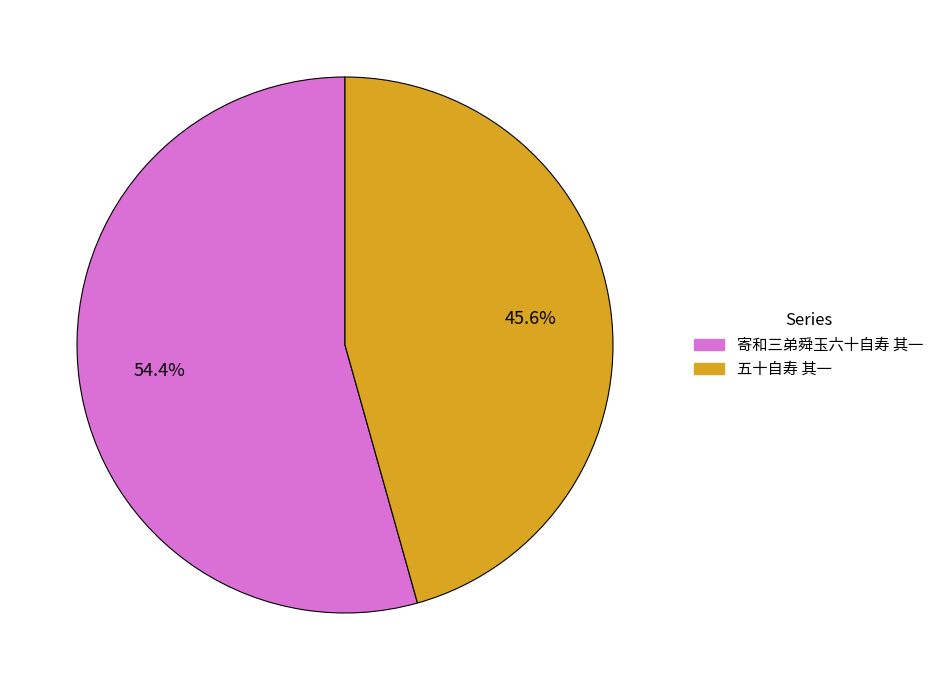

What percentage is the 五十自寿 其一 slice, to the nearest percent?

46%